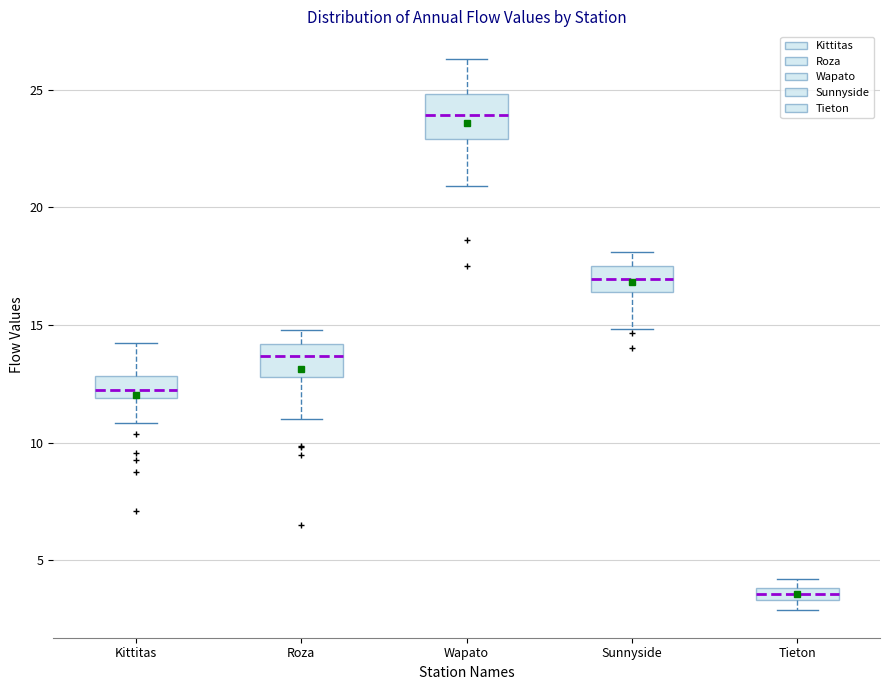

Where does the upper whisker of the box for Roza end on the y-axis? The values are not printed on the chart, so give them approximately, as read against the axis.

15.0